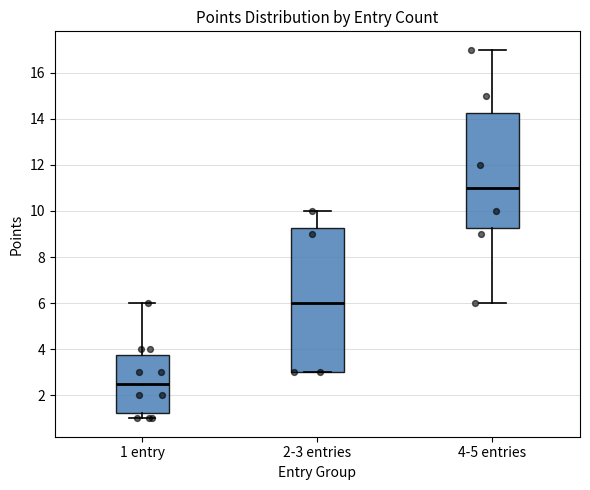

Which box has the highest median line?

4-5 entries